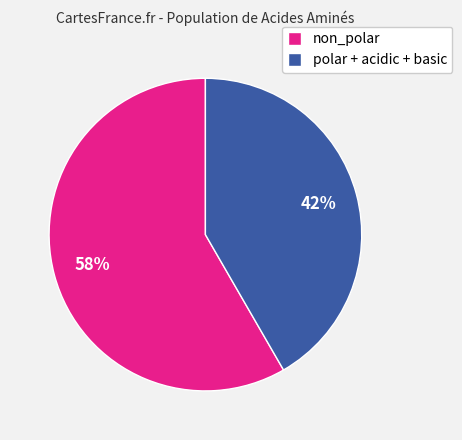

Count the number of slices in the pie.

2